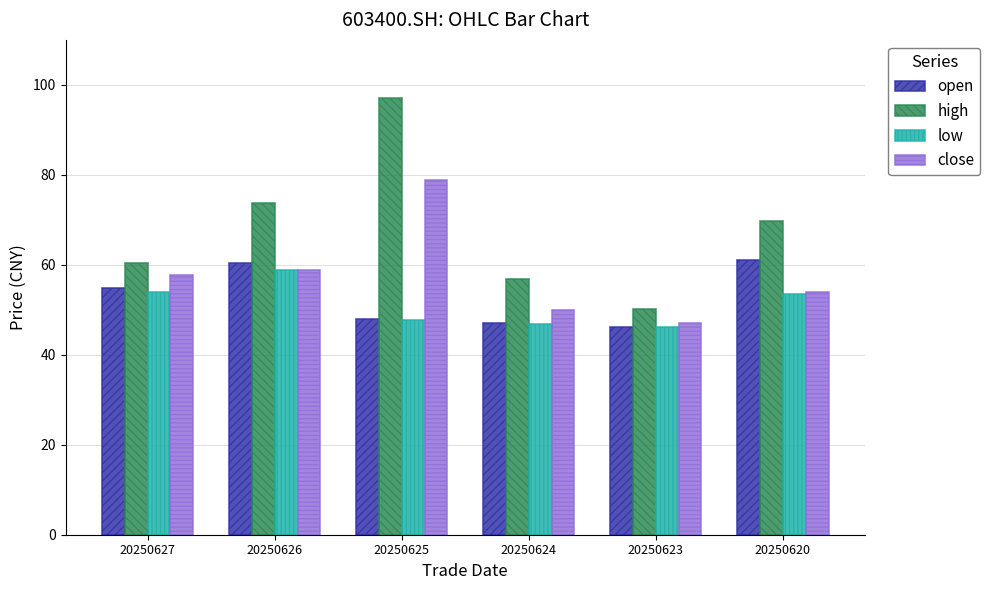

Between 20250626 and 20250624, which series saw the biggest shift?

high